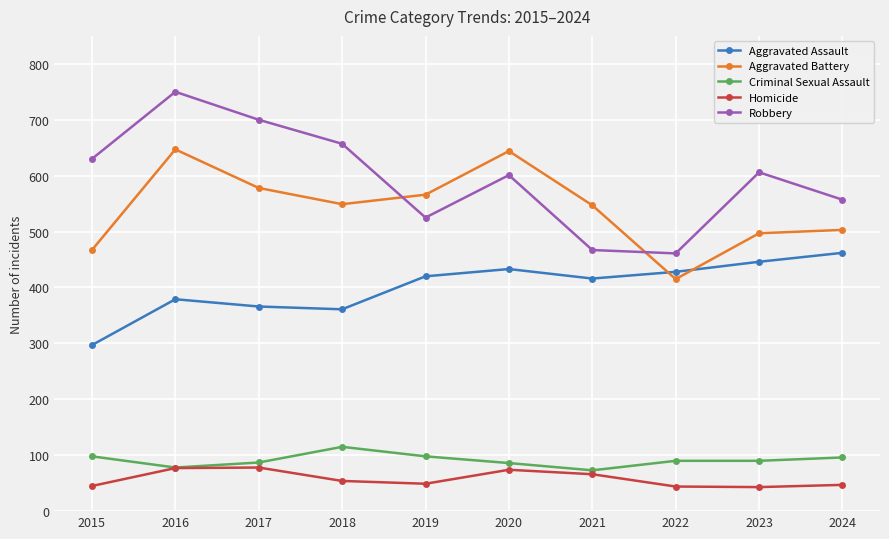

What is the difference between the maximum and minimum values in the Aggravated Assault series?

165